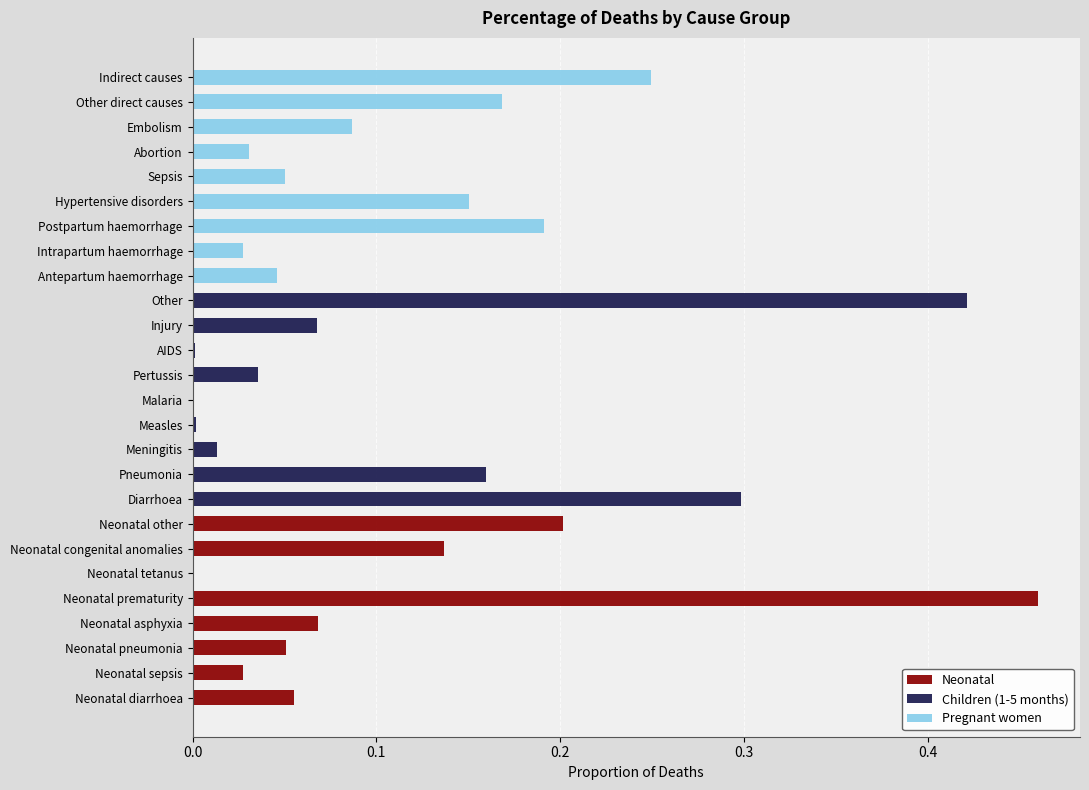

What are all the series names shown in the legend?

Neonatal, Children (1-5 months), Pregnant women